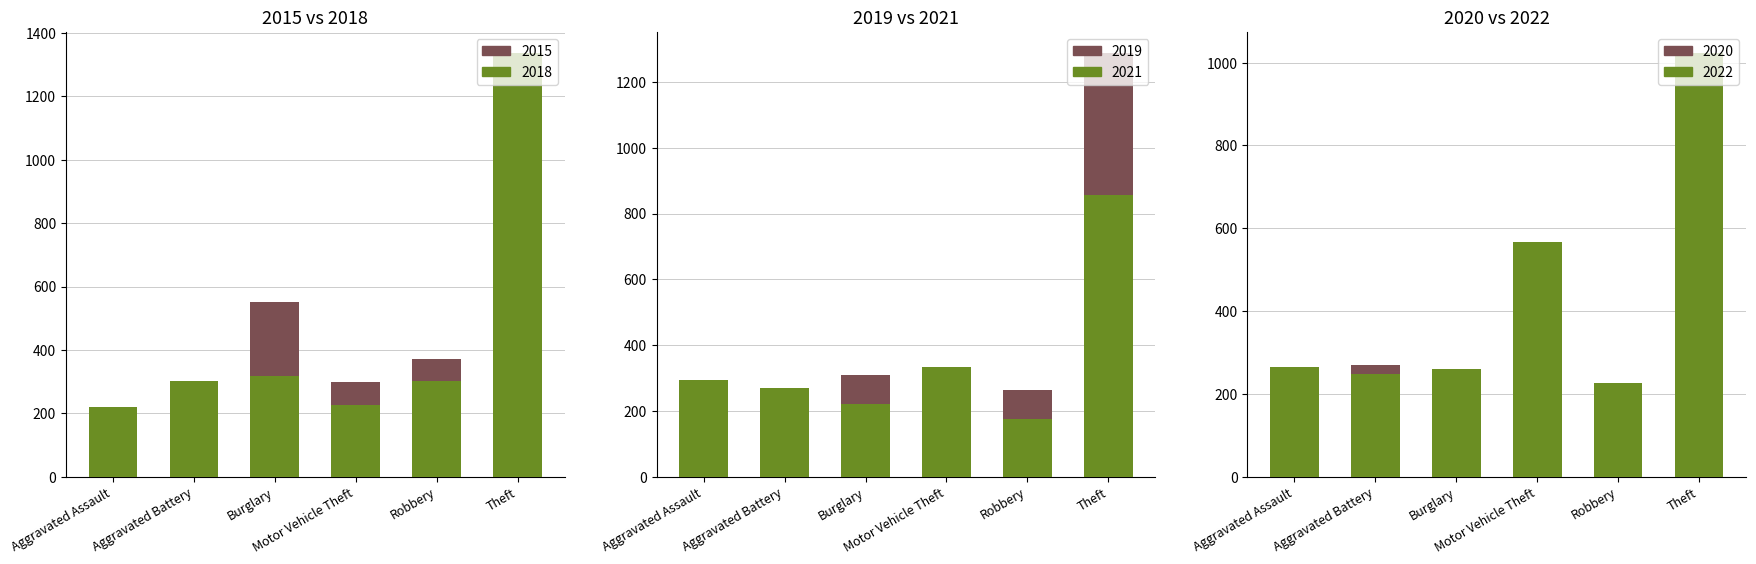

What is the difference between the maximum and second lowest values in the 2018 series?

1112